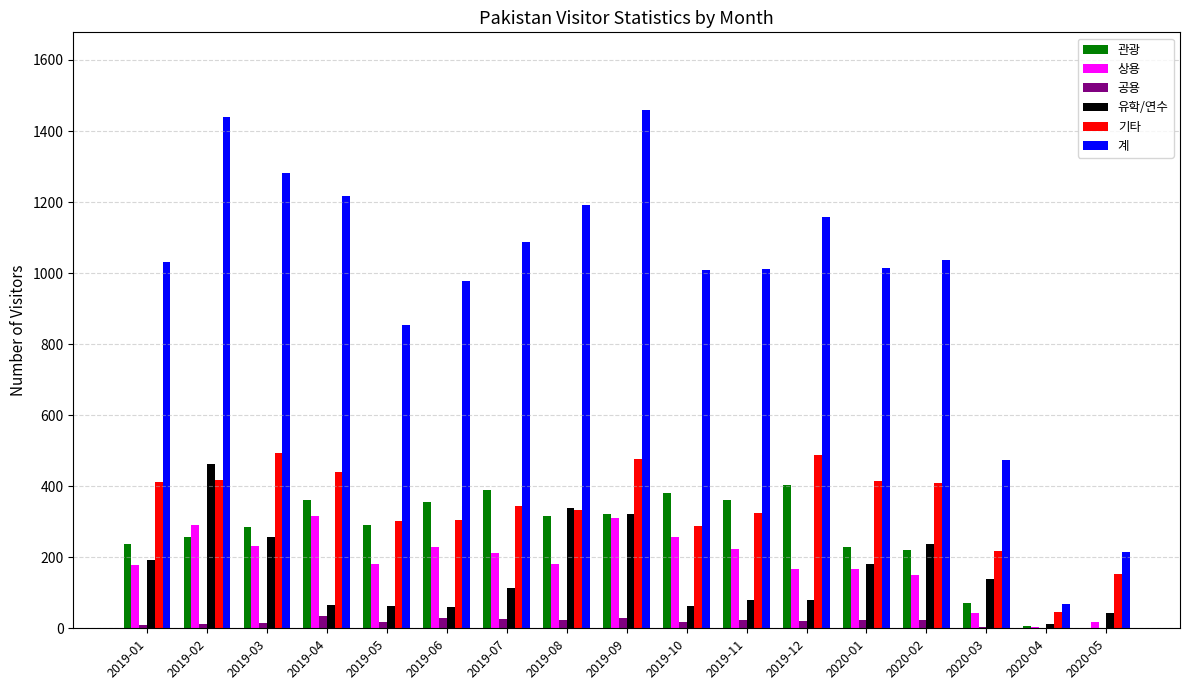

Which label corresponds to the largest value in the chart?

2019-09